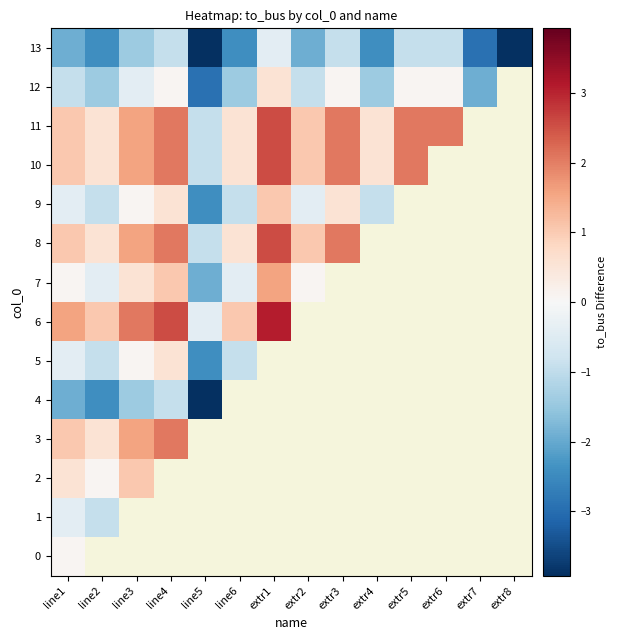

How many values in the 11 series exceed 2?

5